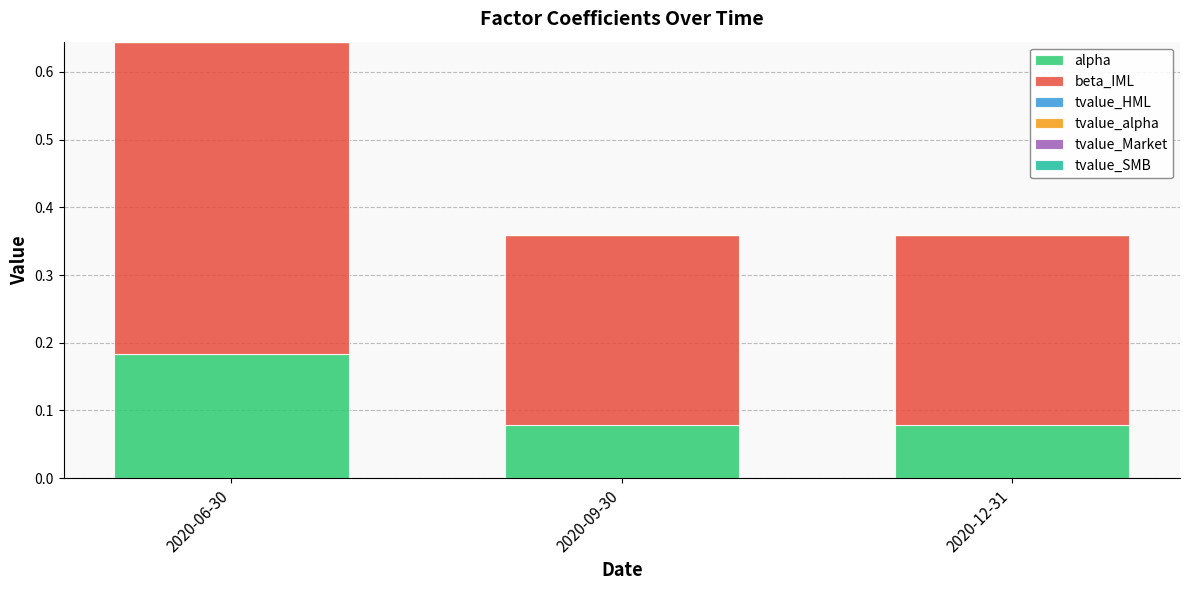

Are the bars horizontal?

No